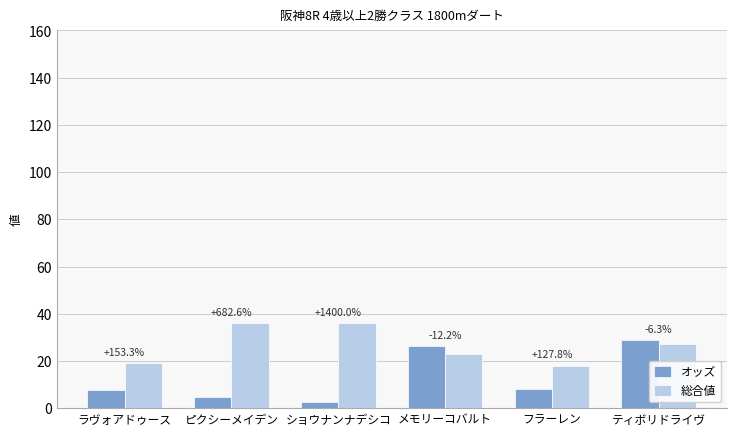

What are all the series names shown in the legend?

オッズ, 総合値